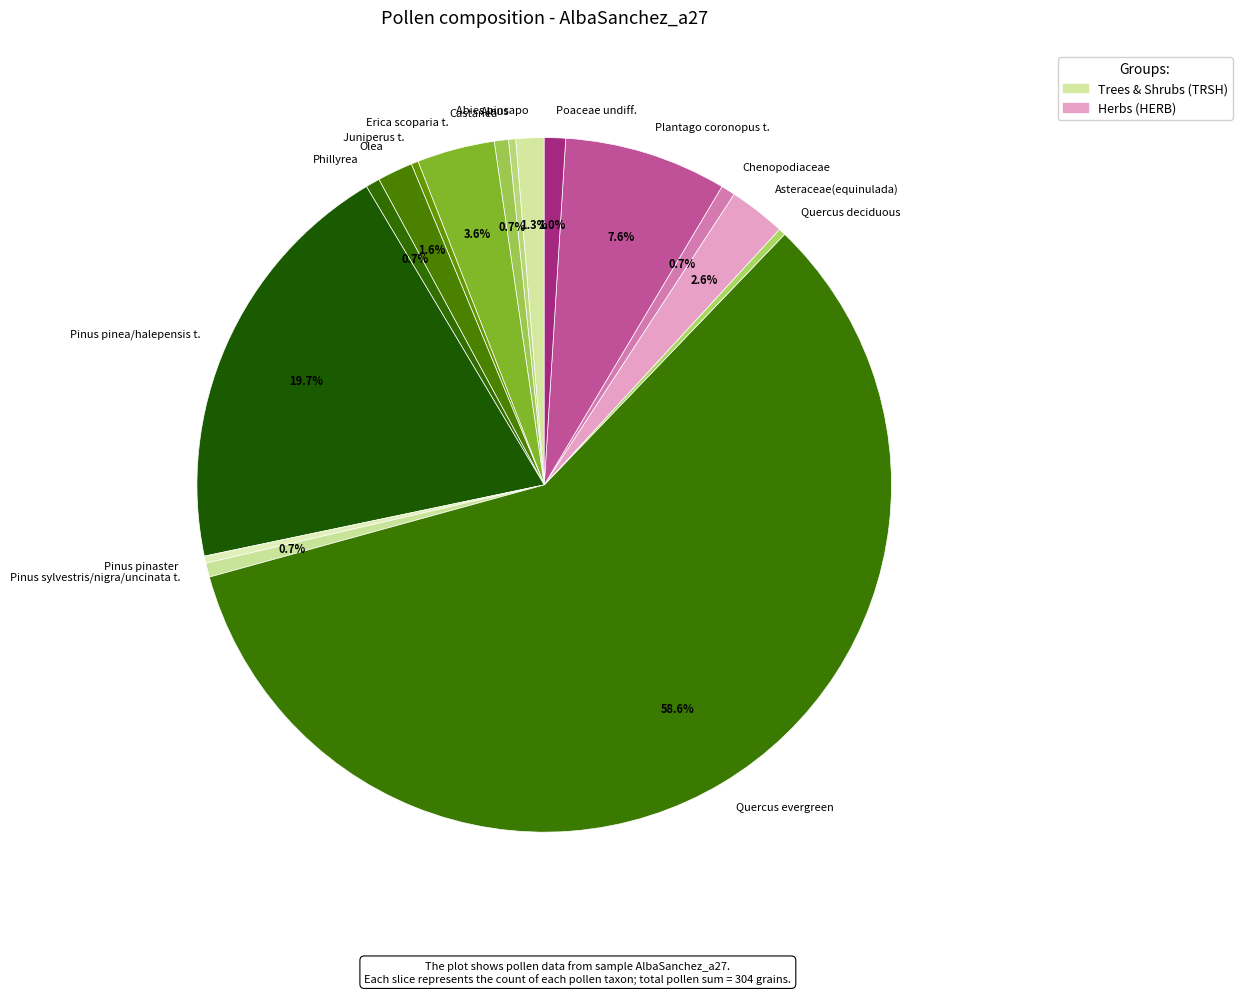

Is it true that Pinus pinaster is 14% of the pie?

False